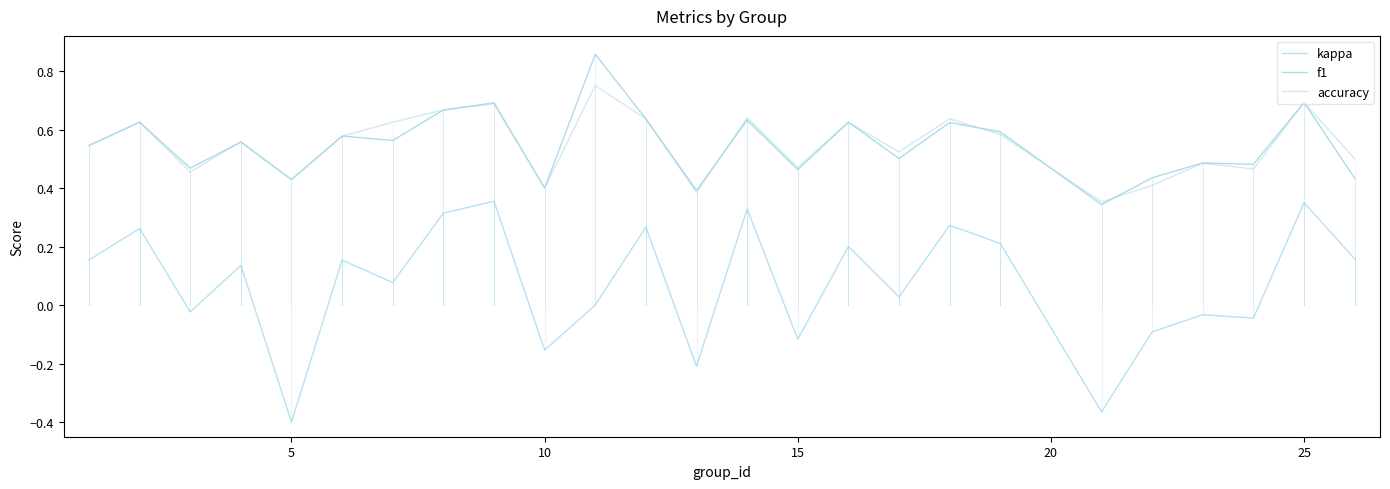

True or false: f1 and kappa intersect in this chart.

False